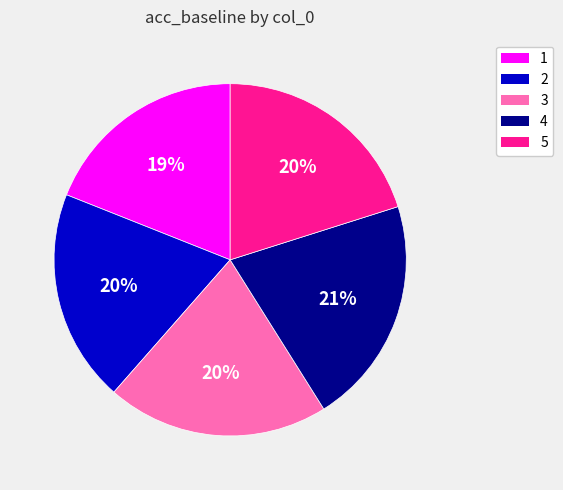

To the nearest percent, what is the difference between the largest and smallest slice percentages?

2%